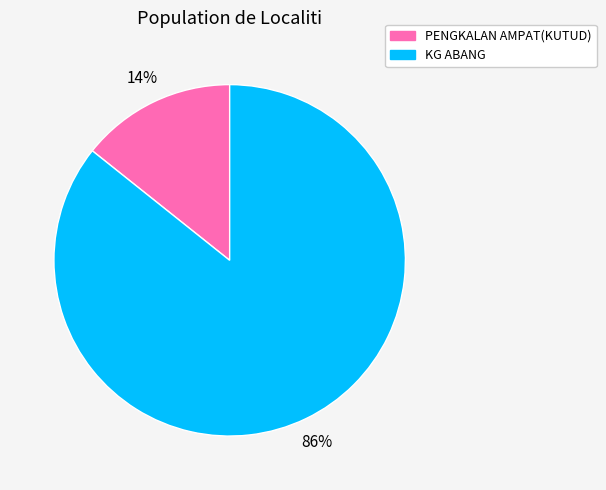

What is the ratio of the value at PENGKALAN AMPAT(KUTUD) to the value at KG ABANG?

0.2